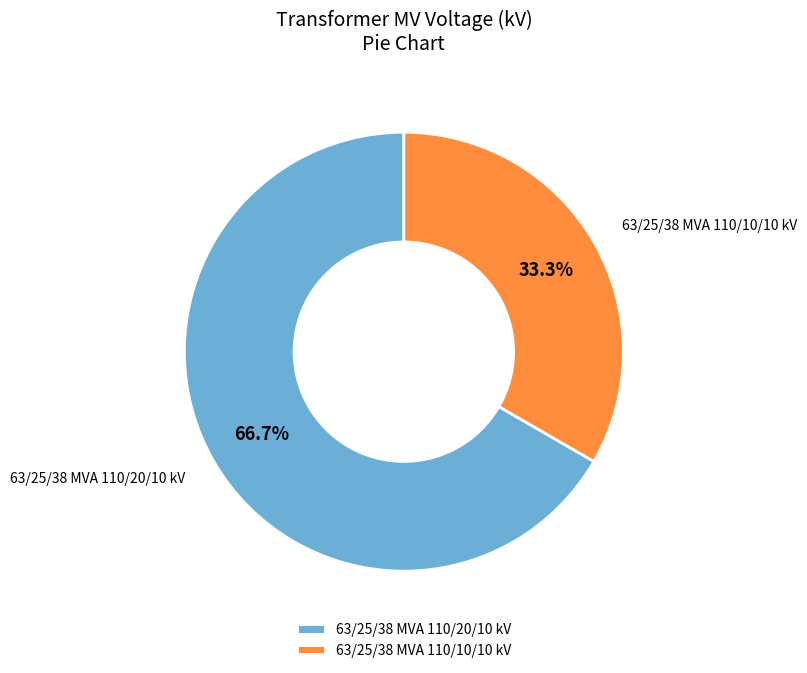

To the nearest percent, what is the average slice percentage?

50%